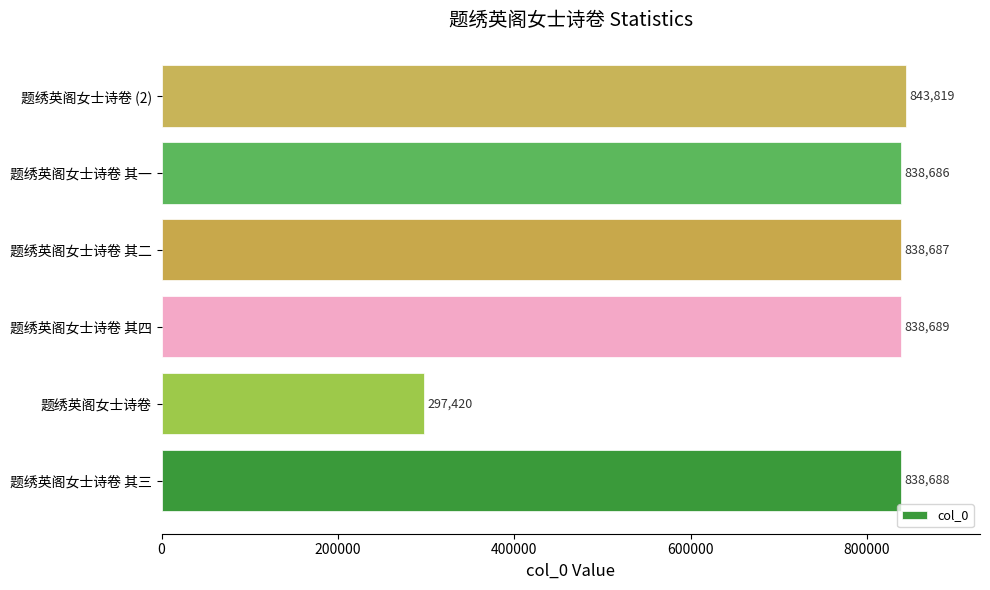

What is the difference between the values at 题绣英阁女士诗卷 and 题绣英阁女士诗卷 其一?

541266